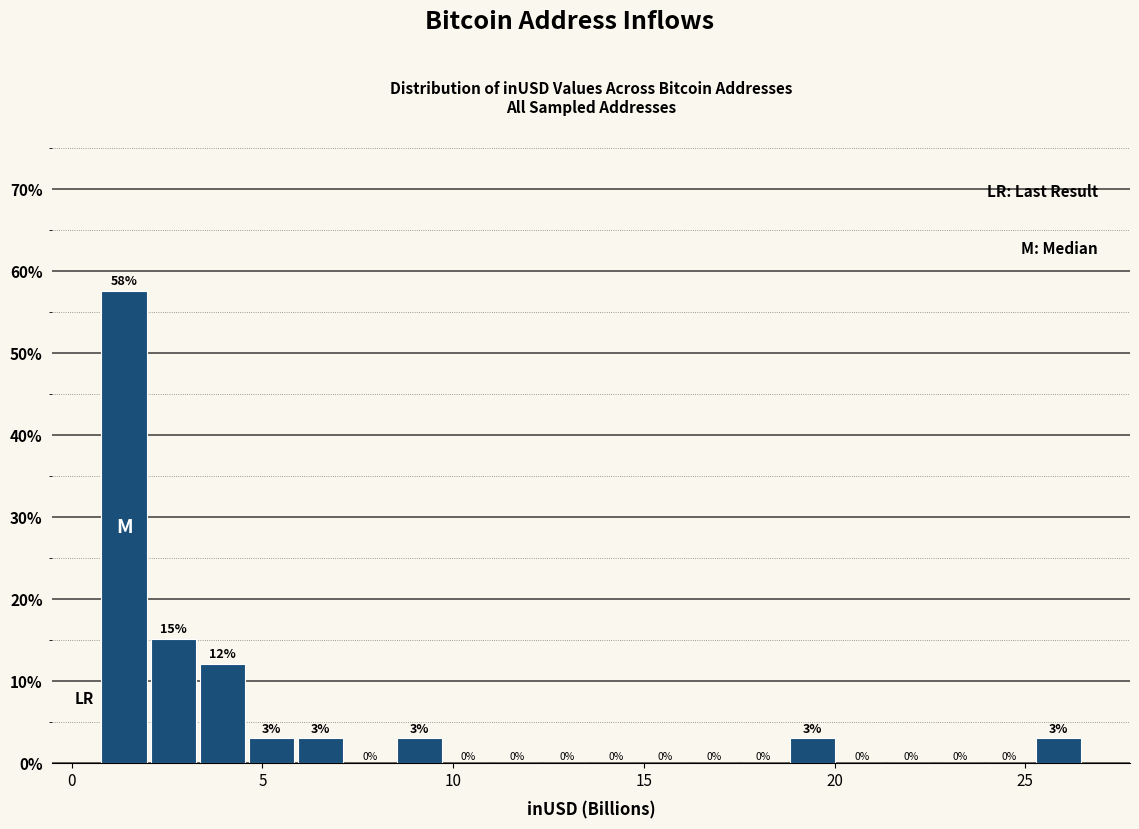

Around what value on the x-axis is the tallest bar? Give the approximate position of its centre, as read against the axis.

1.5